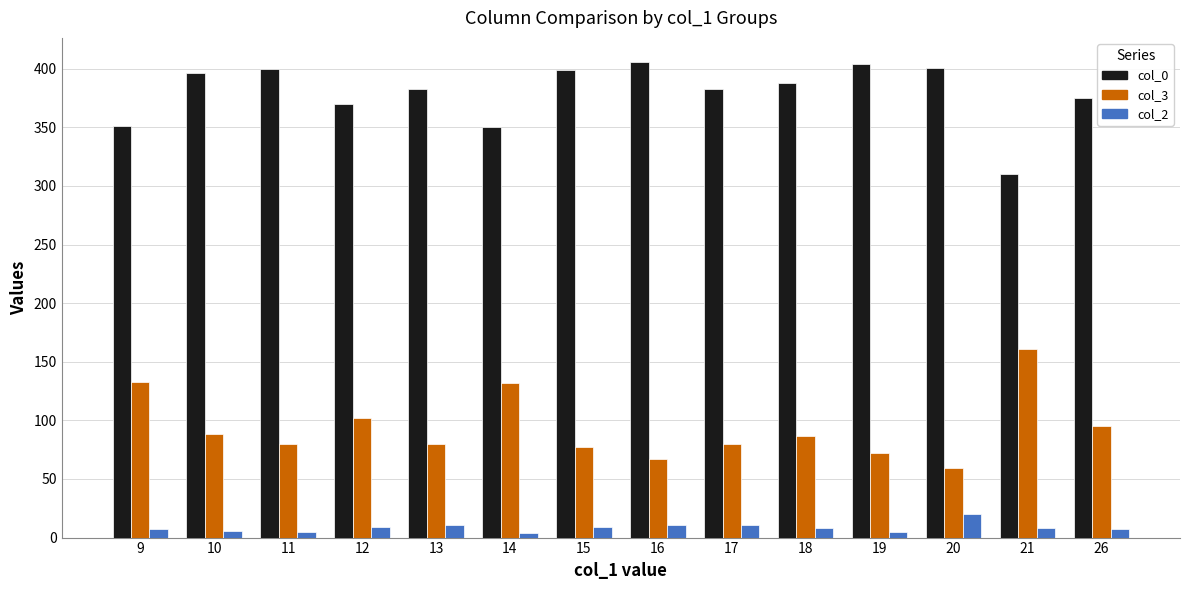

Rank the series by their average value, from lowest to highest.

col_2, col_3, col_0